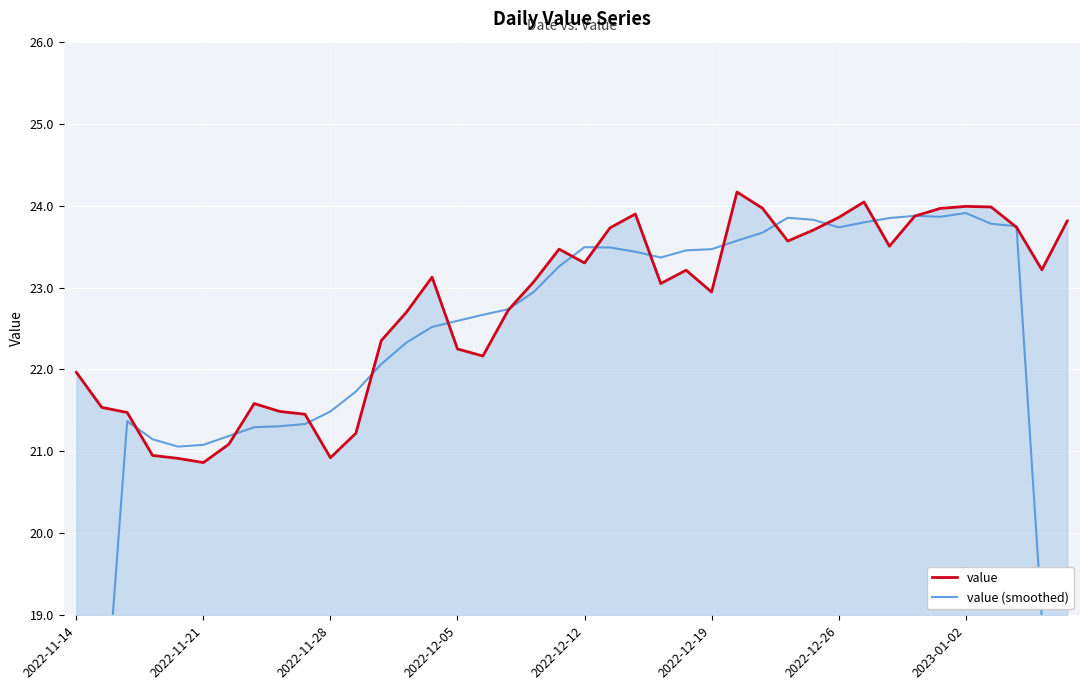

How many intersections are there between value (smoothed) and value?

16